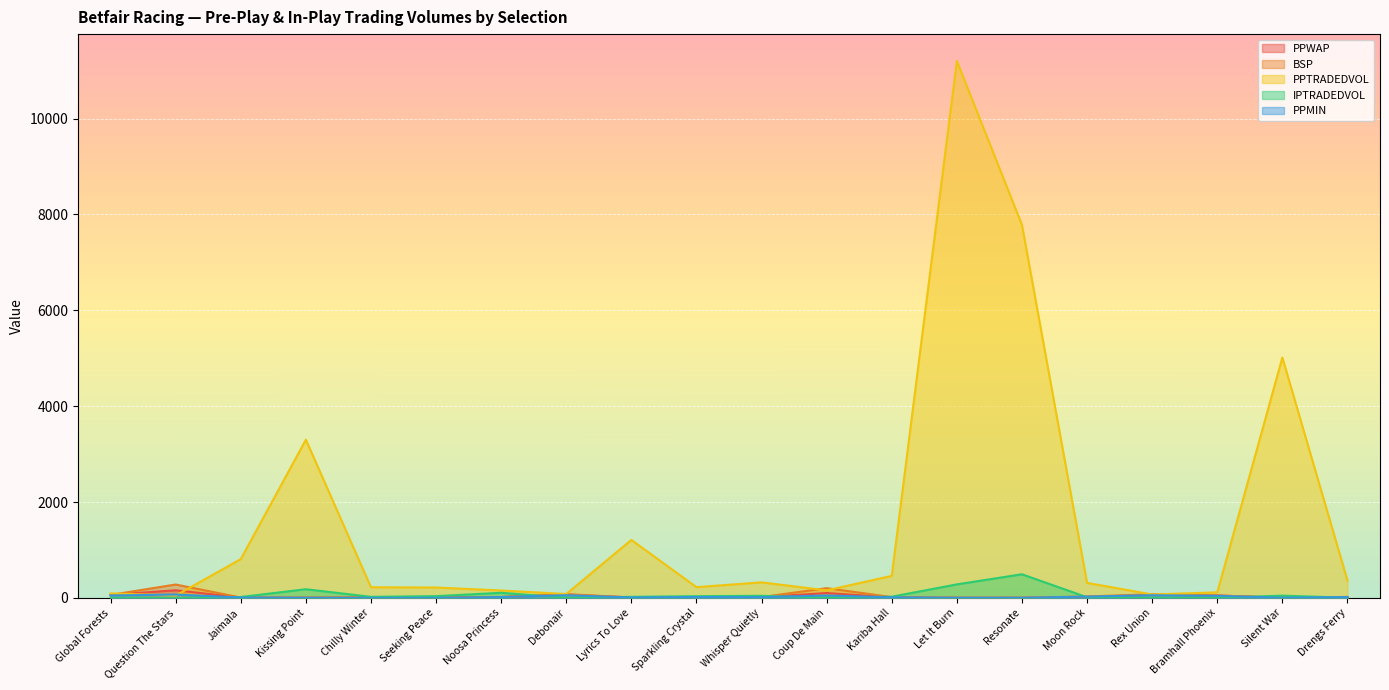

What is the difference between the highest and lowest values at Coup De Main?

201.9